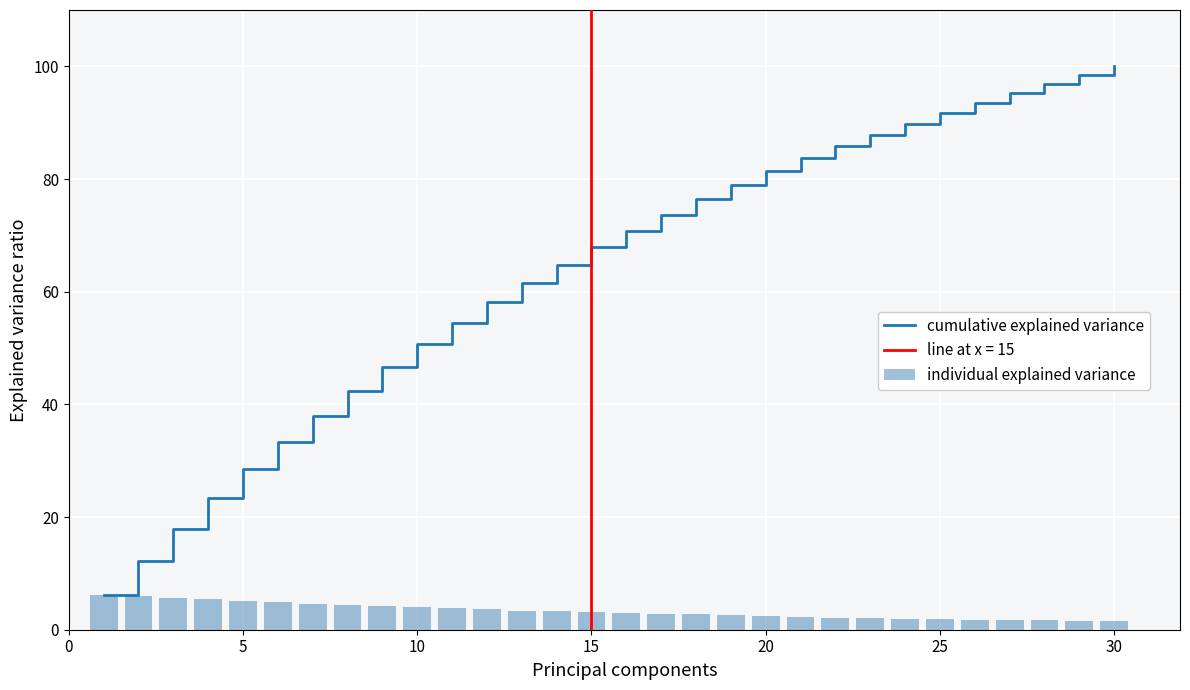

How many values in the cumulative explained variance series exceed 70?

15